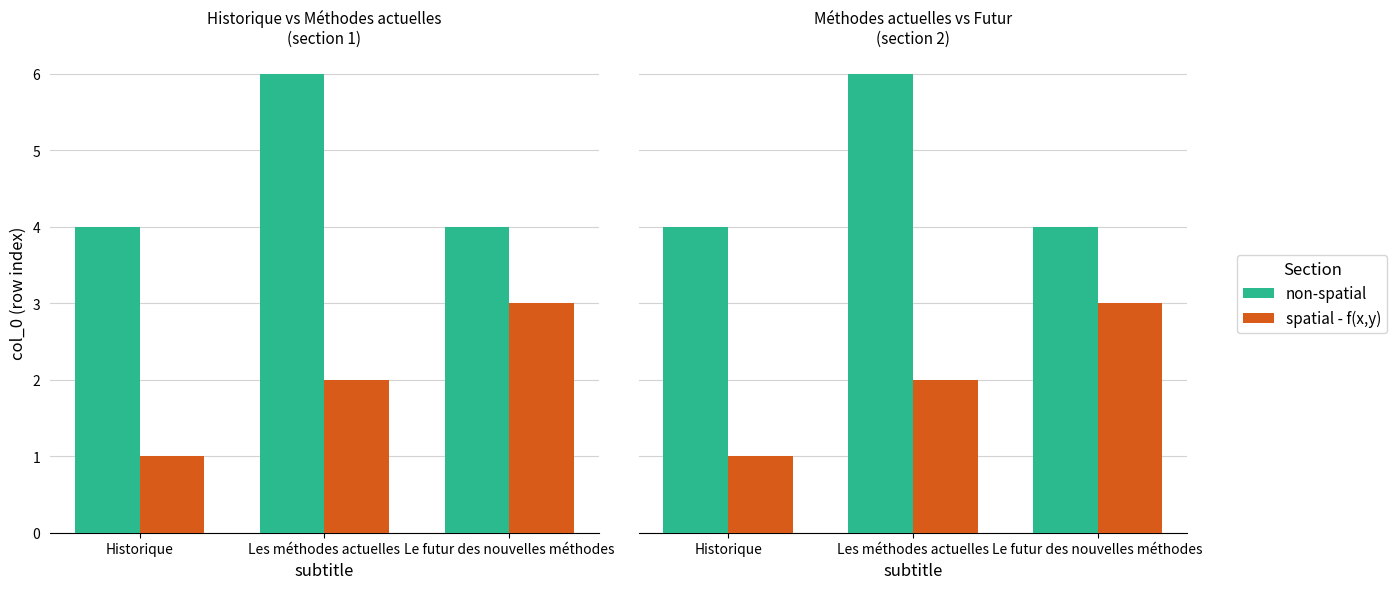

Reading left to right, list all the values displayed in this chart.

non-spatial: Historique=4	Les méthodes actuelles=6	Le futur des nouvelles méthodes=4
spatial - f(x,y): Historique=1	Les méthodes actuelles=2	Le futur des nouvelles méthodes=3